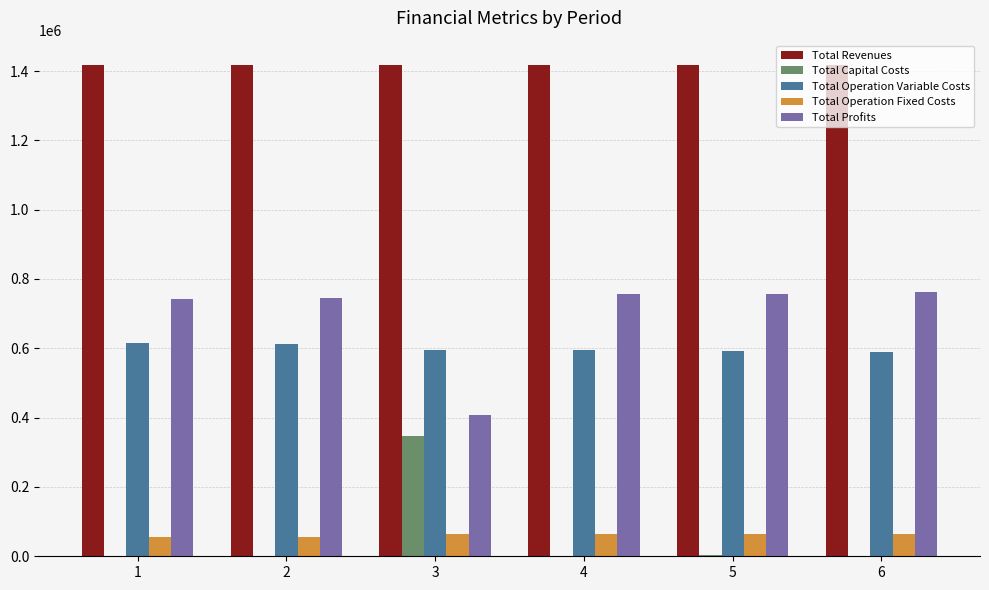

True or false: Total Operation Variable Costs has a value of 240338.2 at 1.

False